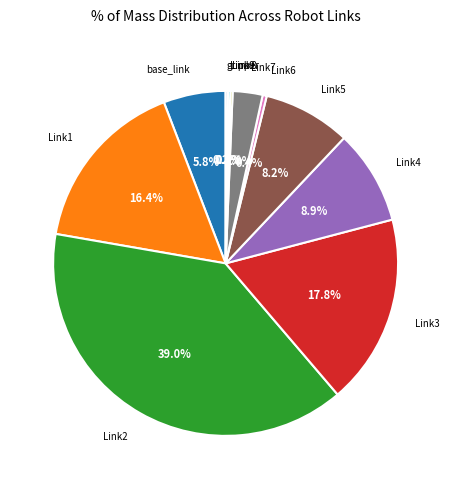

Is there a majority slice in this chart?

No